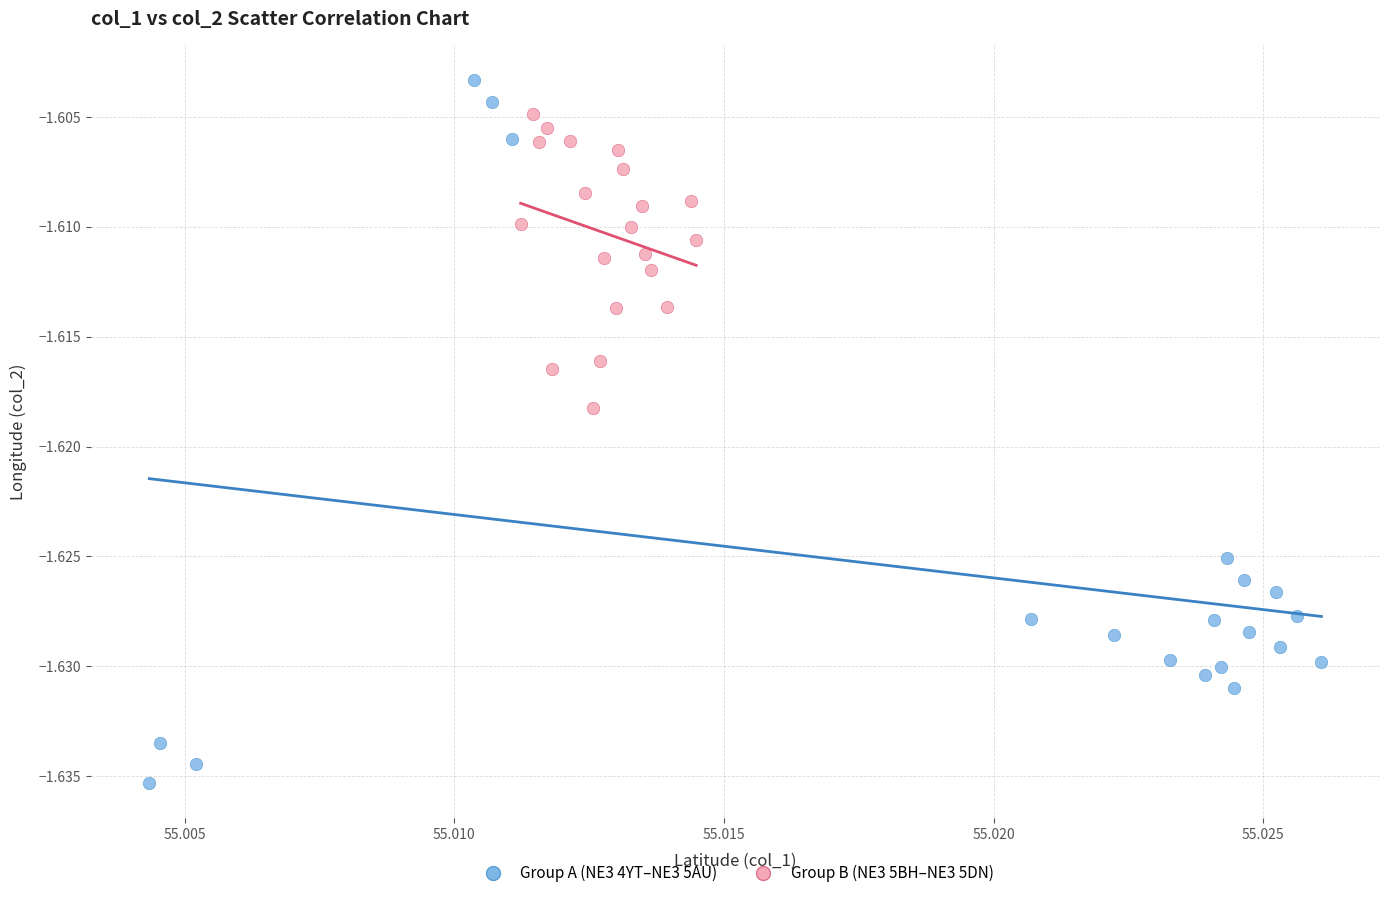

Which series reaches the maximum Y coordinate?

Group A (NE3 4YT–NE3 5AU)